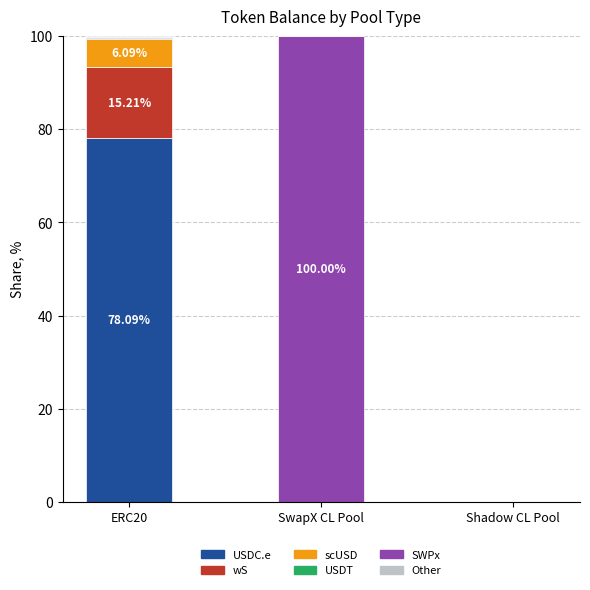

How many categories are shown in the chart?

3